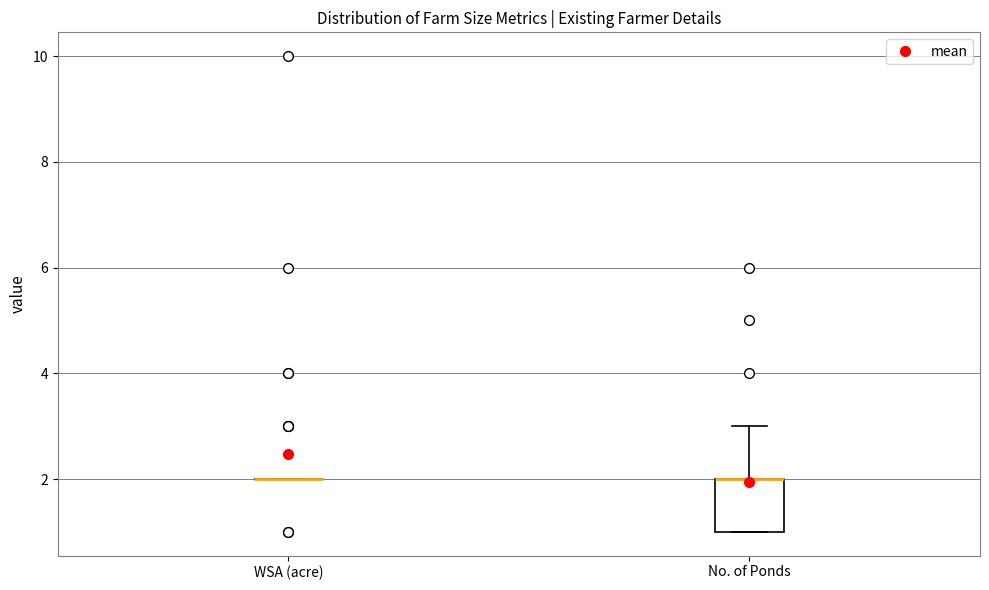

Reading left to right, read every box against the y-axis: the position of its median line, the range the box covers, and the ends of its whiskers. The values are not printed on the chart, so give them approximately, as read against the axis.

WSA (acre): box collapsed to a line at 2, whiskers 2 to 2
No. of Ponds: median 2 (drawn on the box's upper edge), box 1 to 2, whiskers 1 to 3